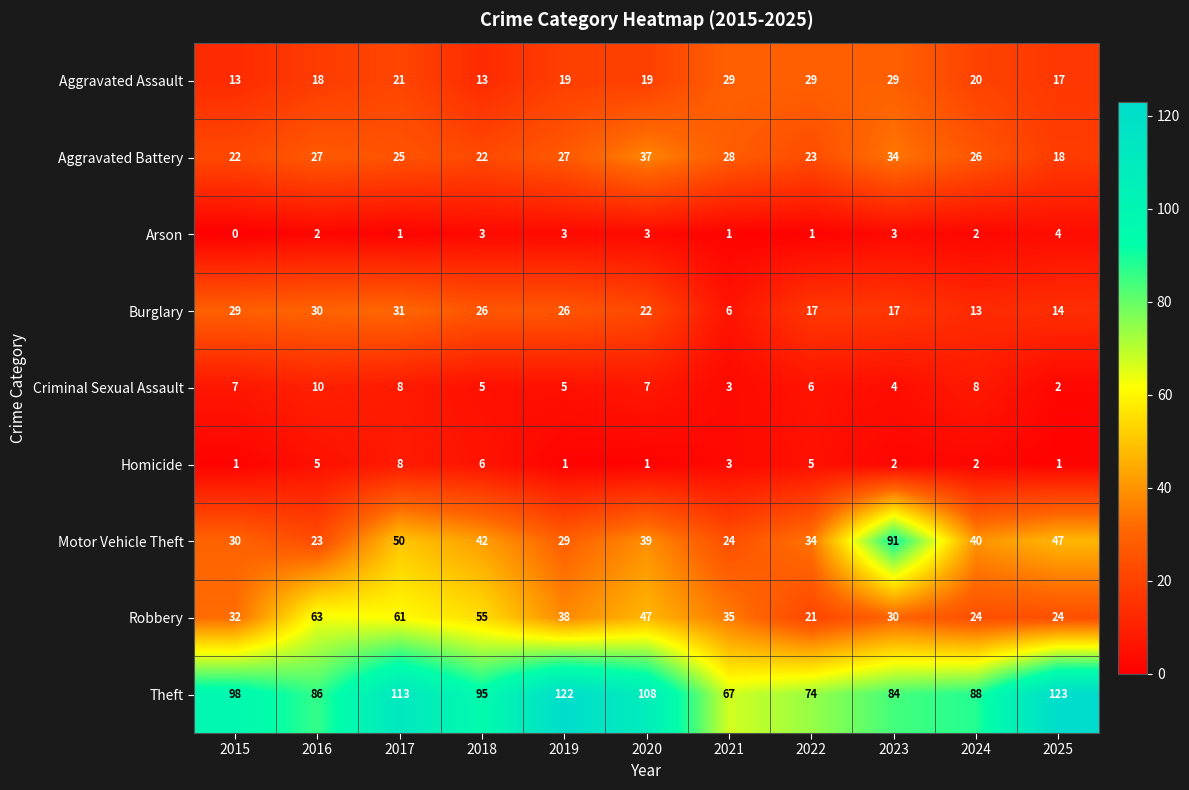

At which label does Theft reach its peak?

2025